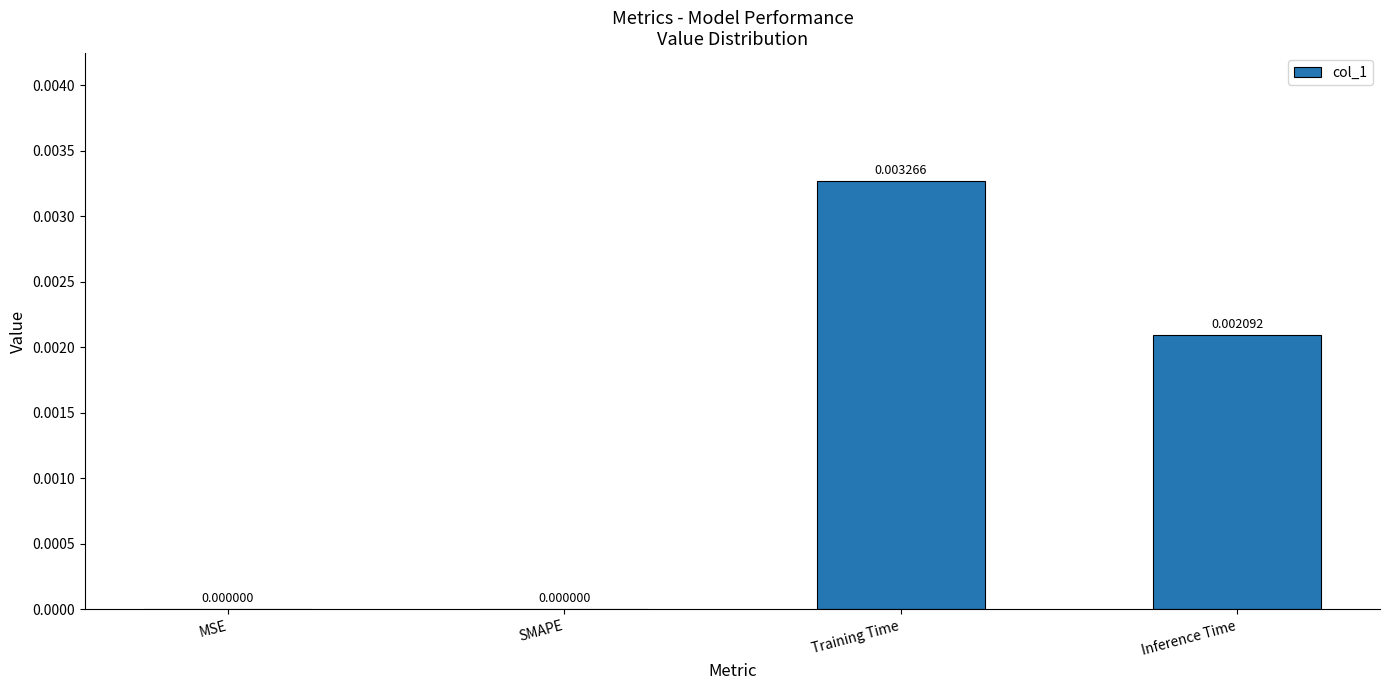

At which category does the chart reach its peak across all series?

Training Time